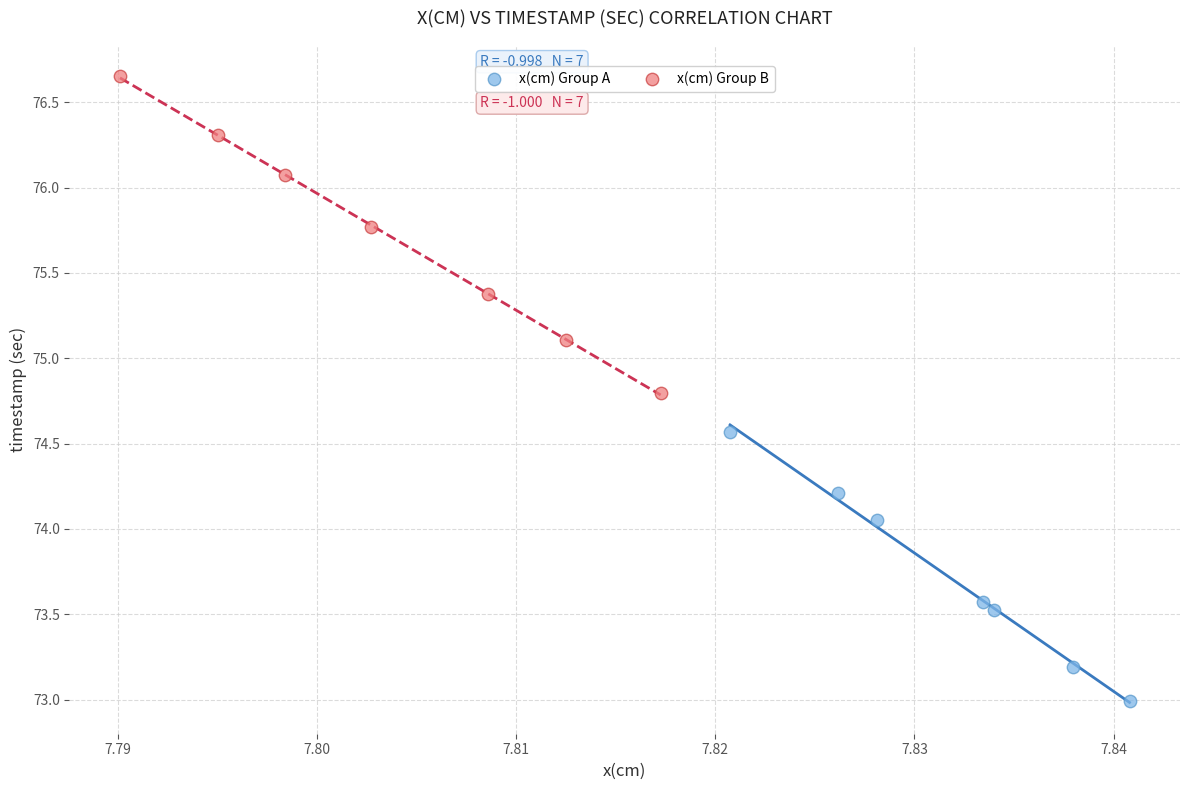

What are all the series names shown in the legend?

x(cm) Group A, x(cm) Group B